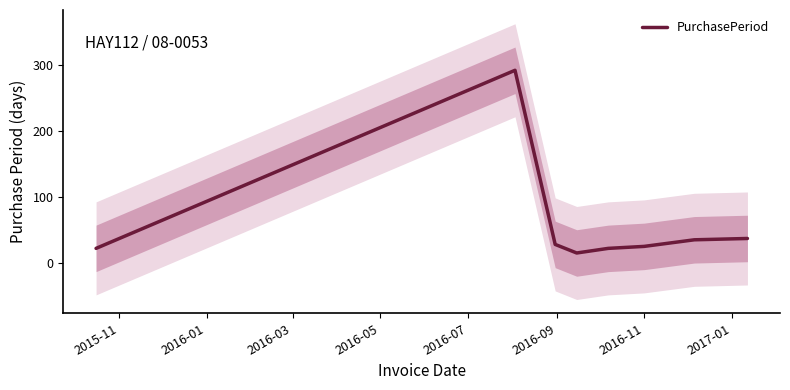

True or false: there are more than 1 points higher than both neighbors.

False